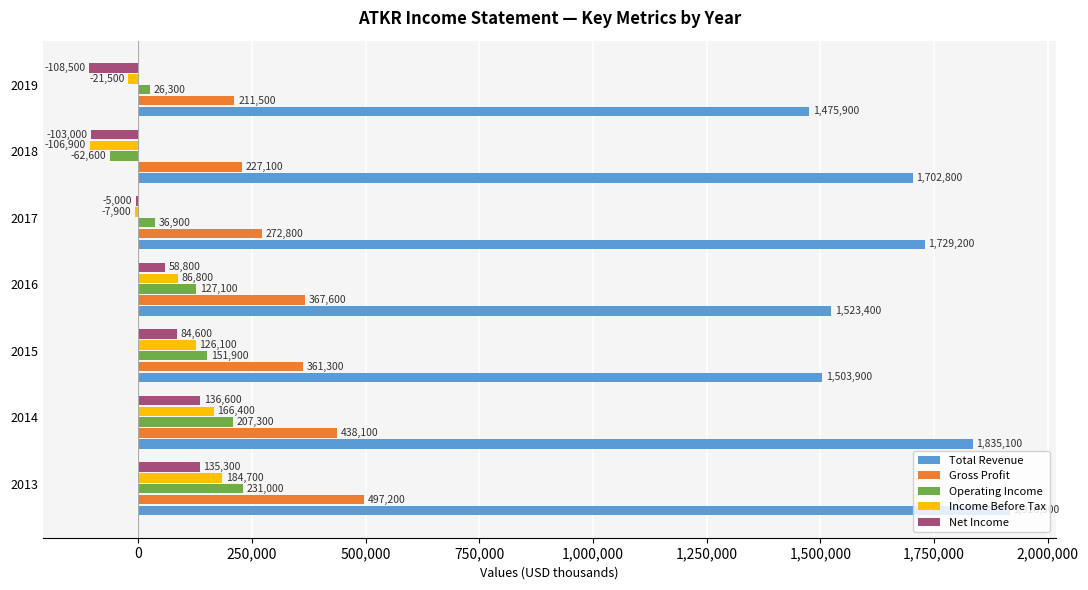

The value of Total Revenue at 2017 is 1729200. True or false?

True